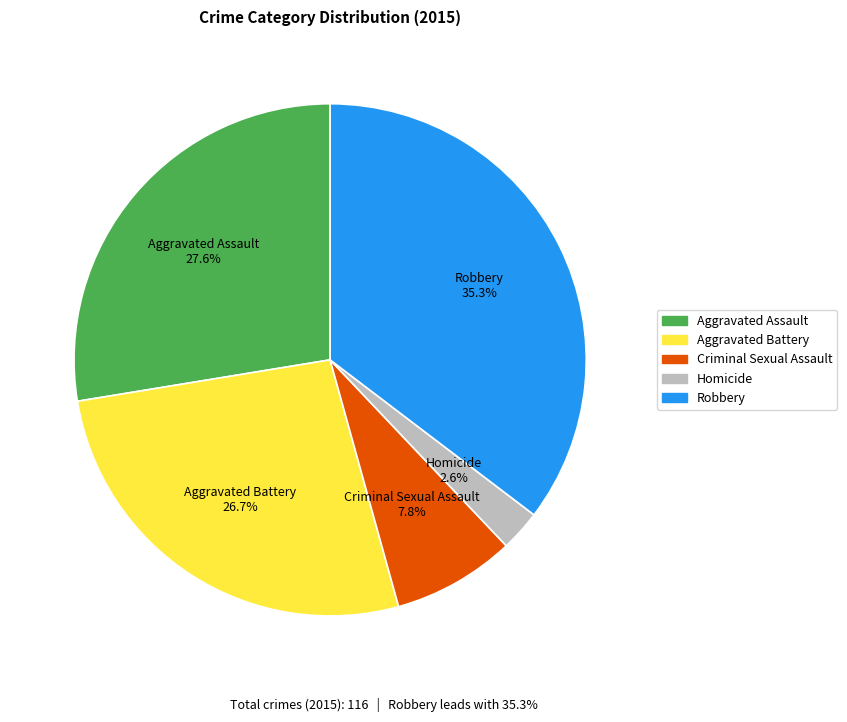

Is it true that Criminal Sexual Assault is 1% of the pie?

False